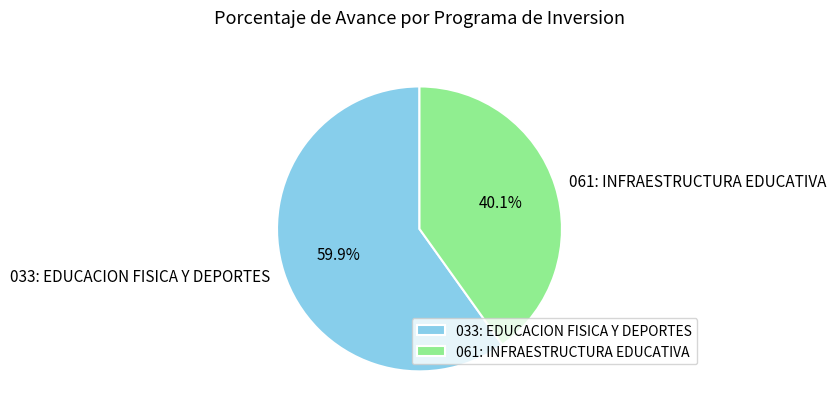

To the nearest percent, what percentage of the pie is 033: EDUCACION FISICA Y DEPORTES?

60%